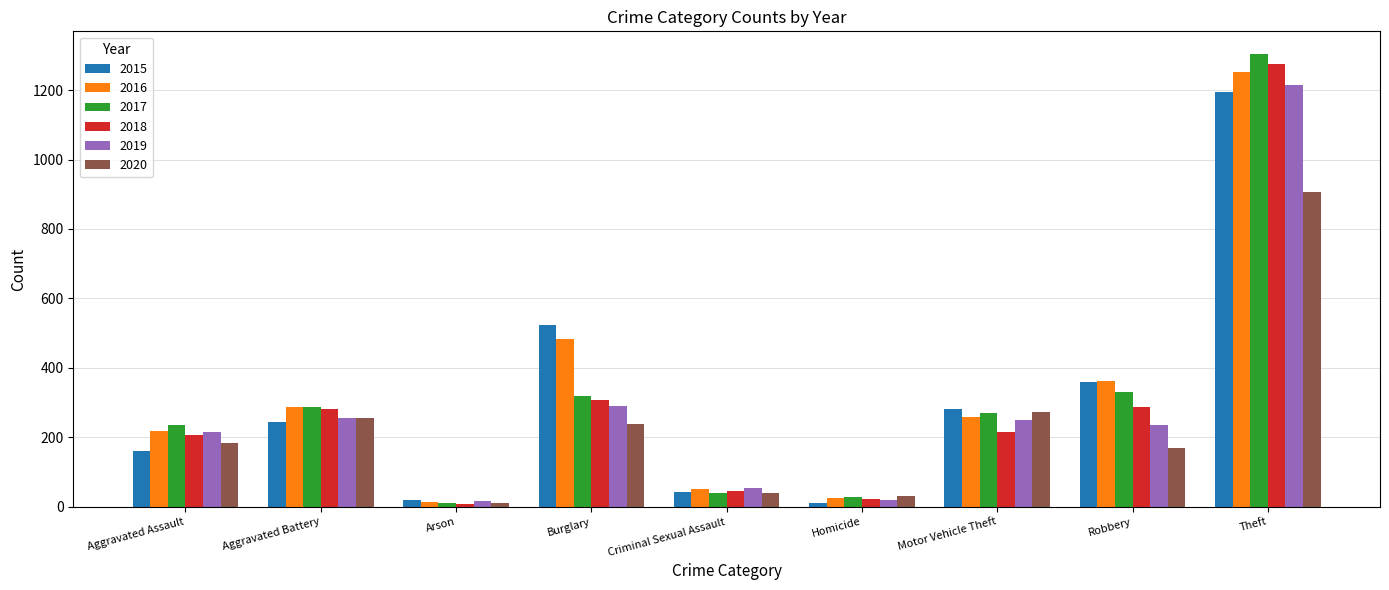

What is the average value of the 2018 series?

294